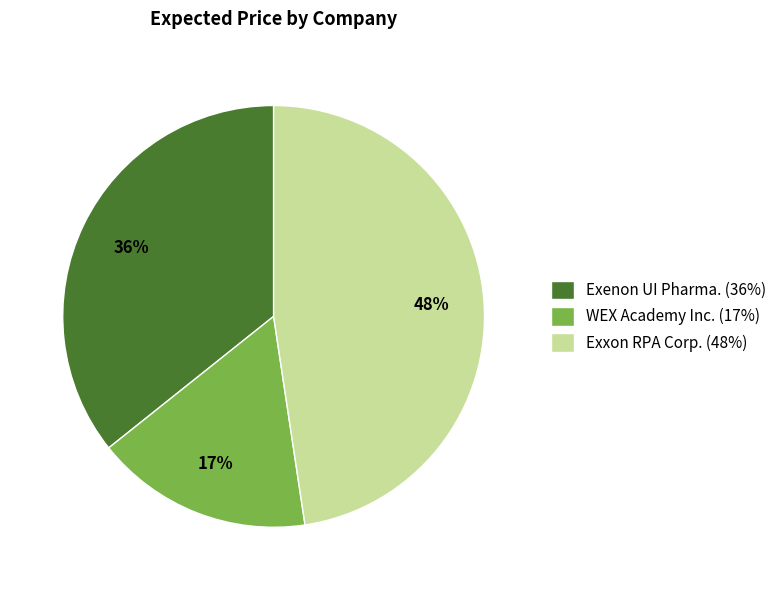

Which category has the smallest portion of the pie?

WEX Academy Inc.